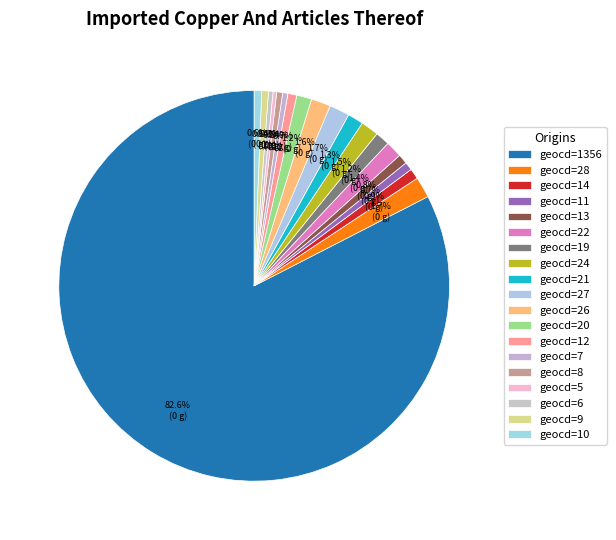

How many slices are in this pie chart?

19